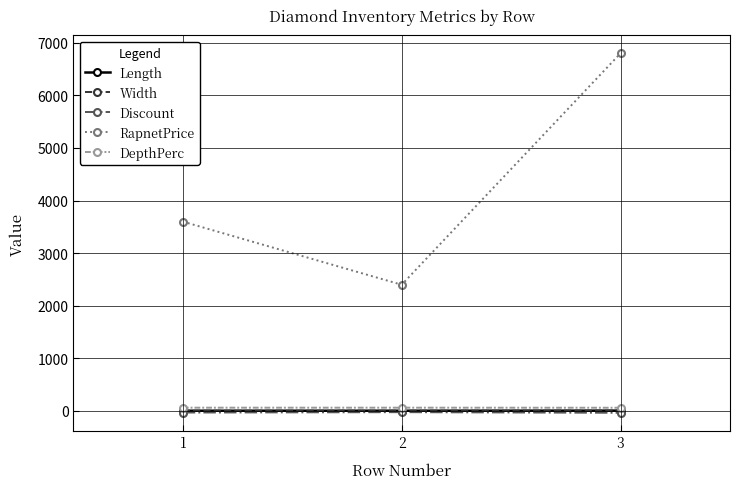

Is the value of Discount at 1 greater than the value of RapnetPrice at 1?

No